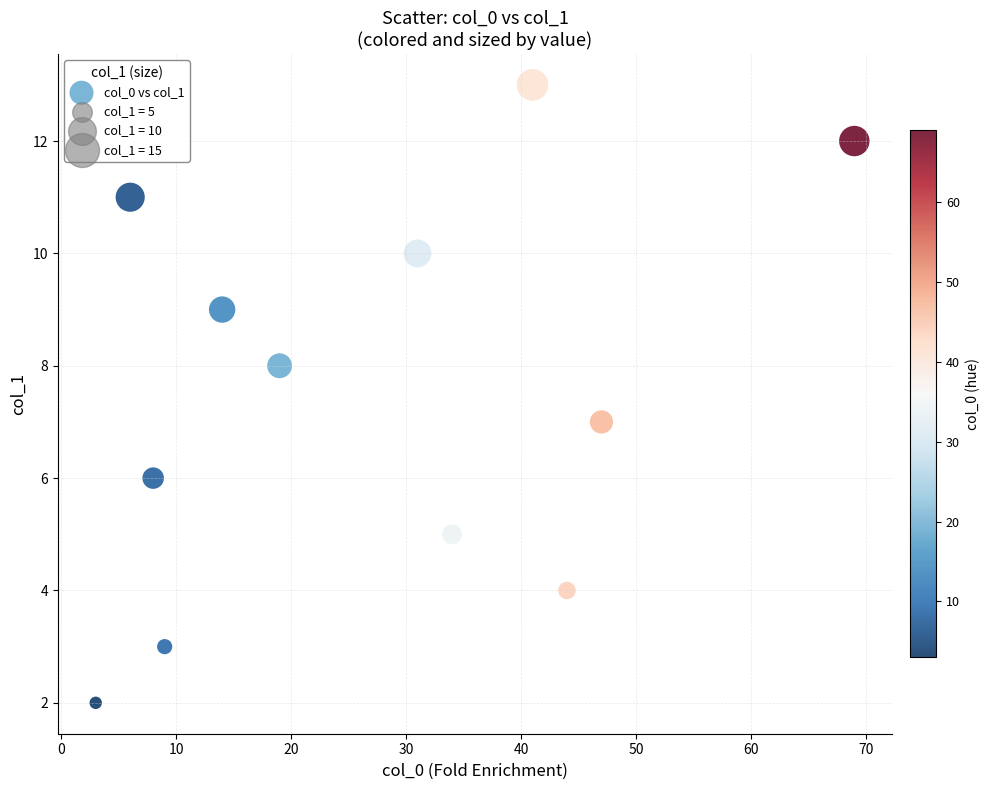

What is the range of X values (max minus min)?

66